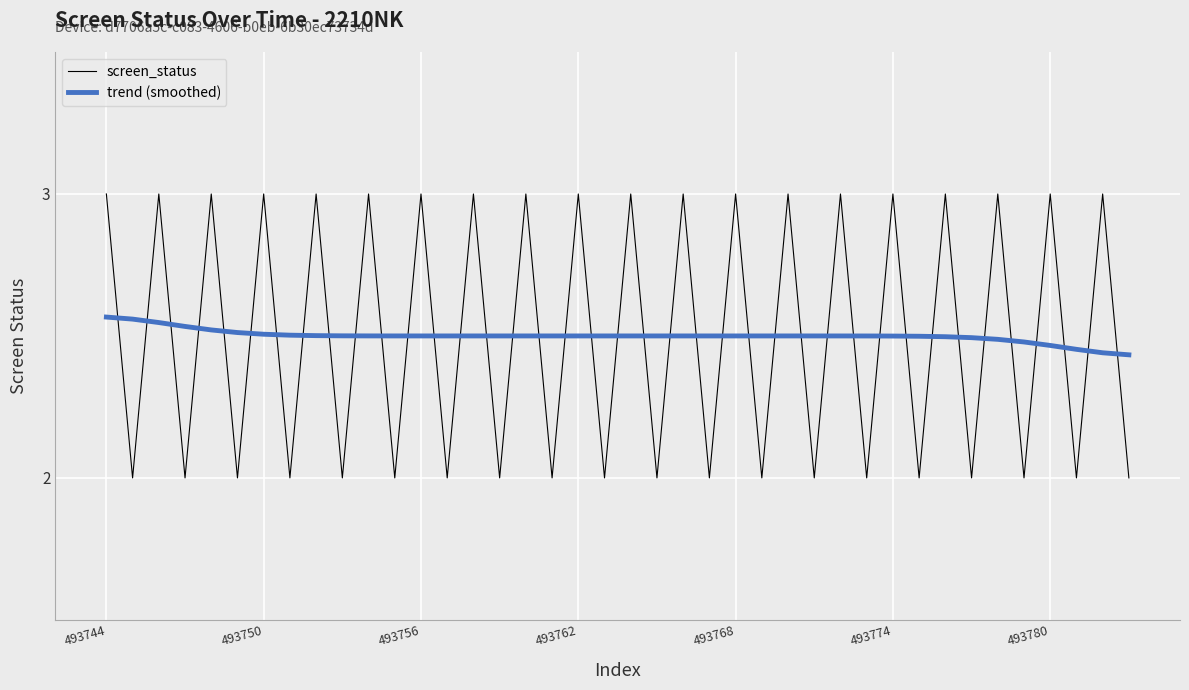

At how many categories does at least one series exceed 2?

40